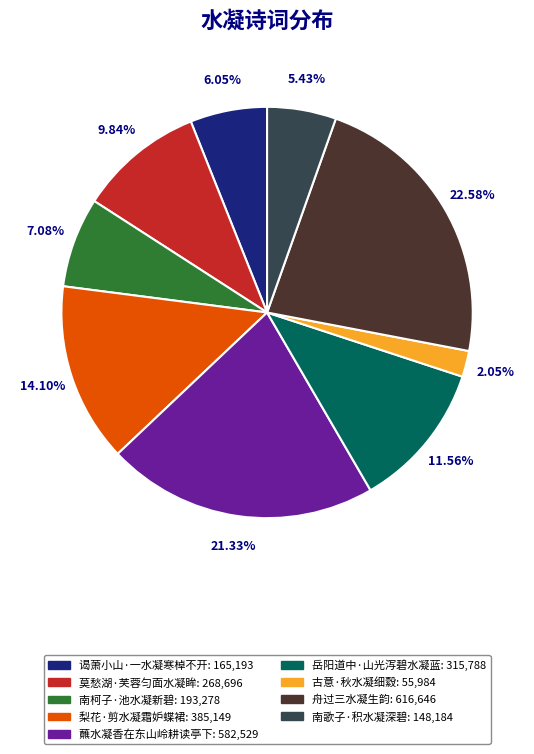

What percentage is the 南柯子·池水凝新碧 slice, to the nearest percent?

7%